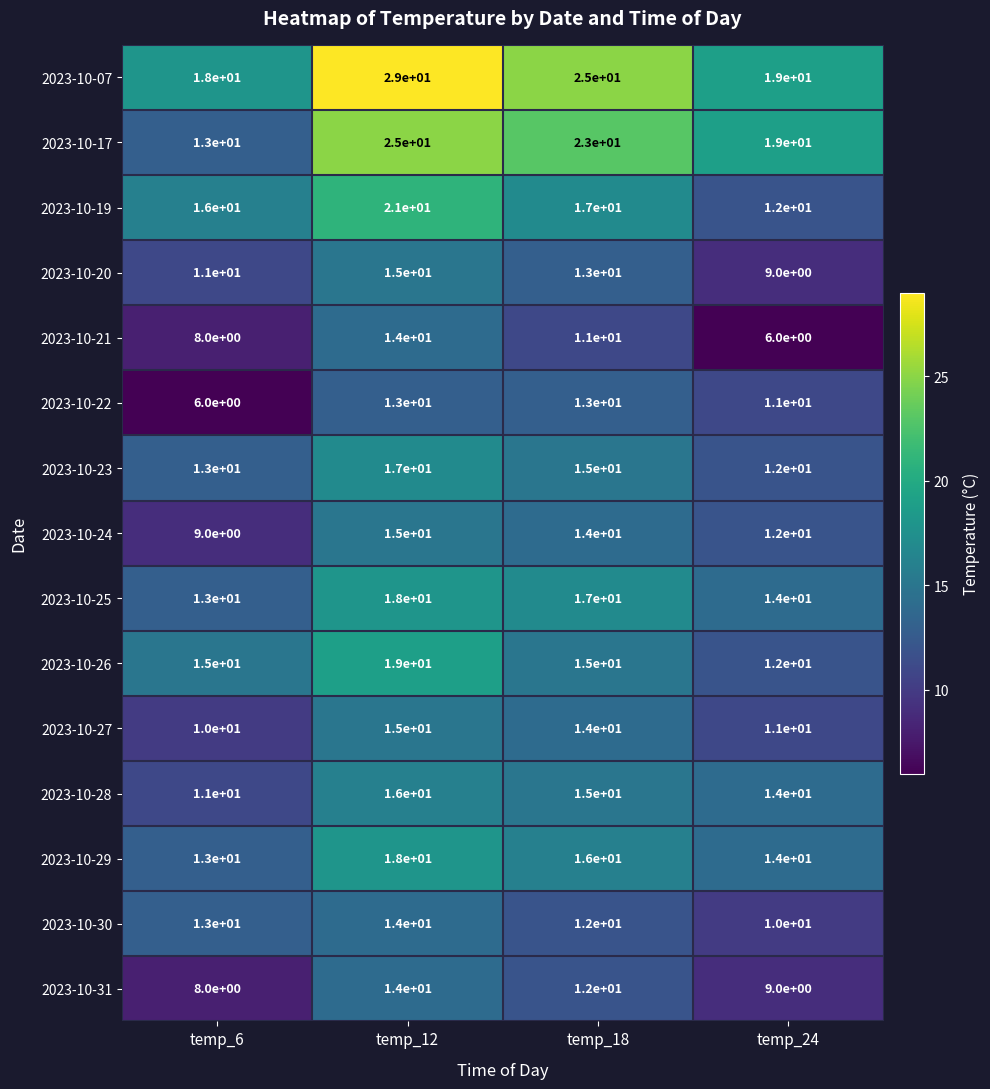

How many values in the 2023-10-19 series are below 17?

2